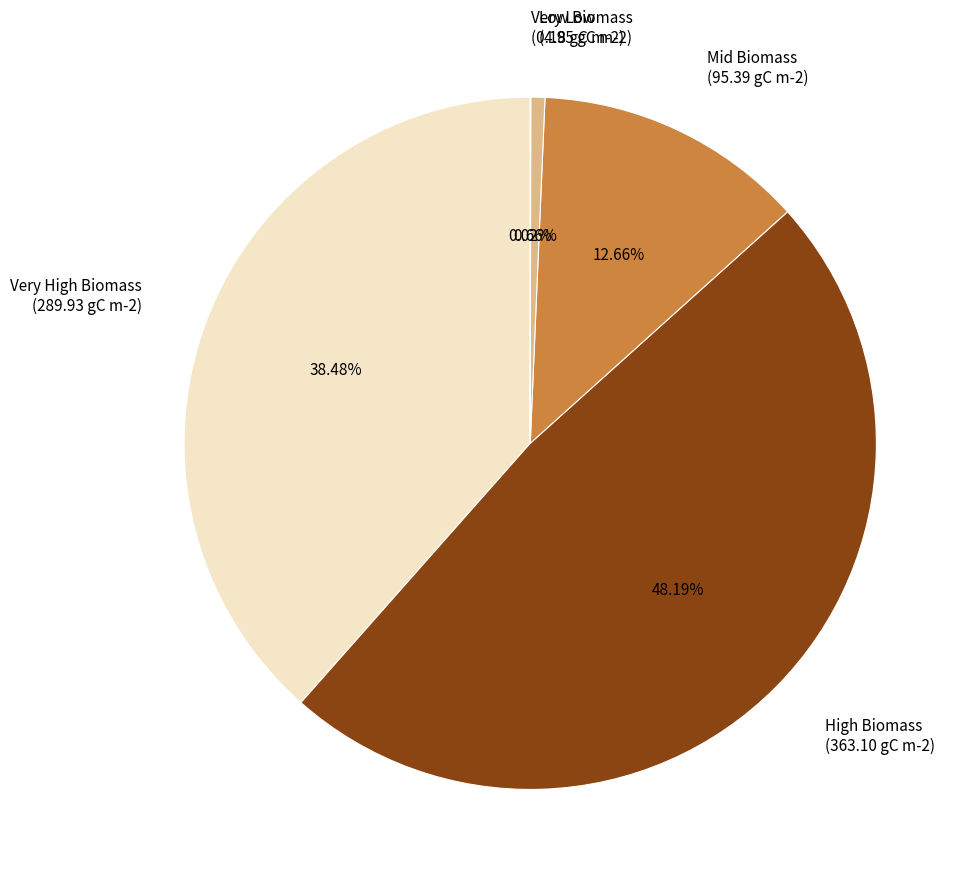

Which has a higher value, Very High Biomass (289.93 gC m-2) or Mid Biomass (95.39 gC m-2)?

Very High Biomass (289.93 gC m-2)